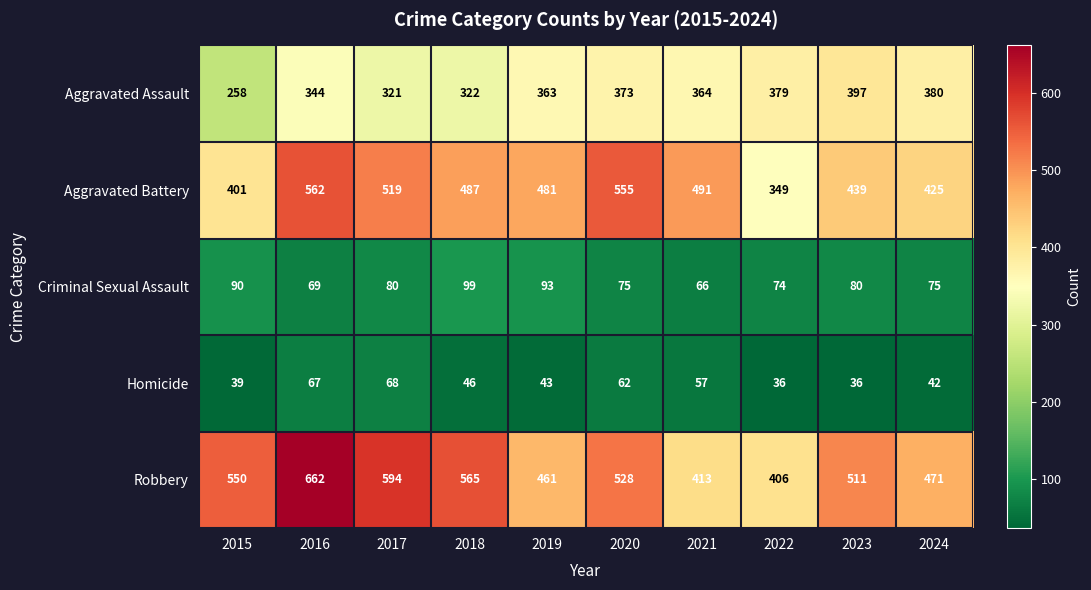

What is the sum of the Homicide values at 2021 and 2018?

103